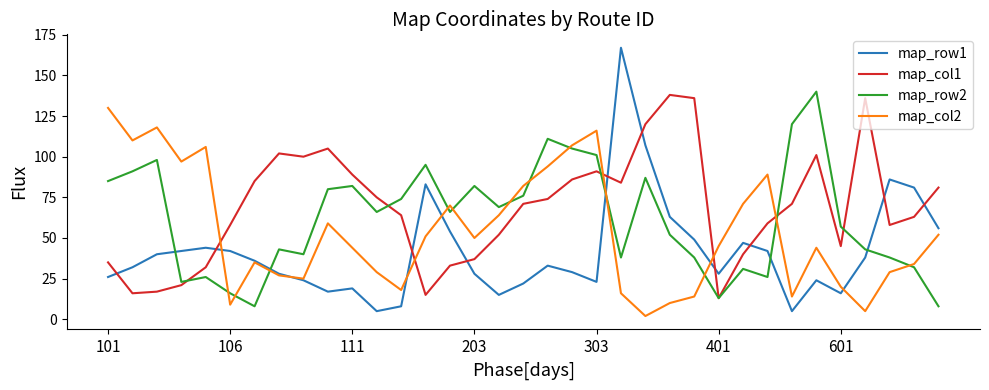

How many categories are shown in the chart?

35